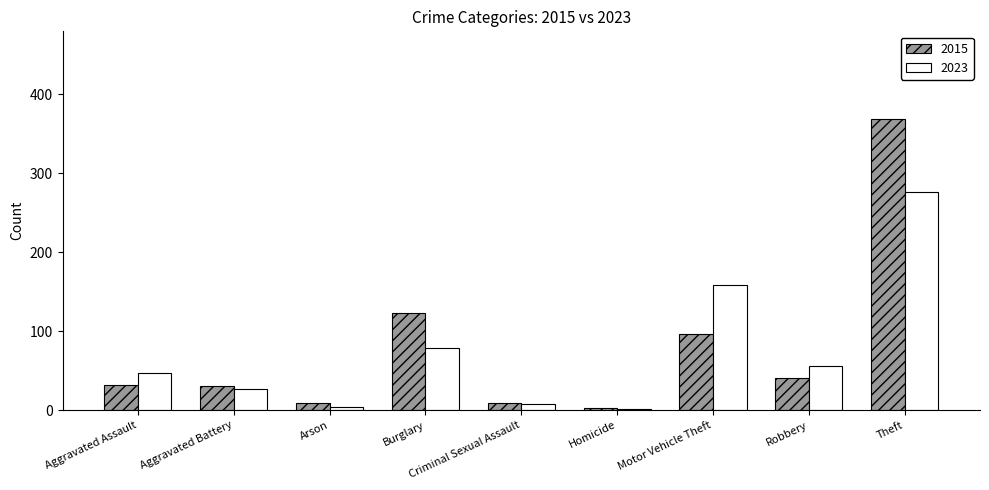

At which label is 2015 closest to 186?

Burglary